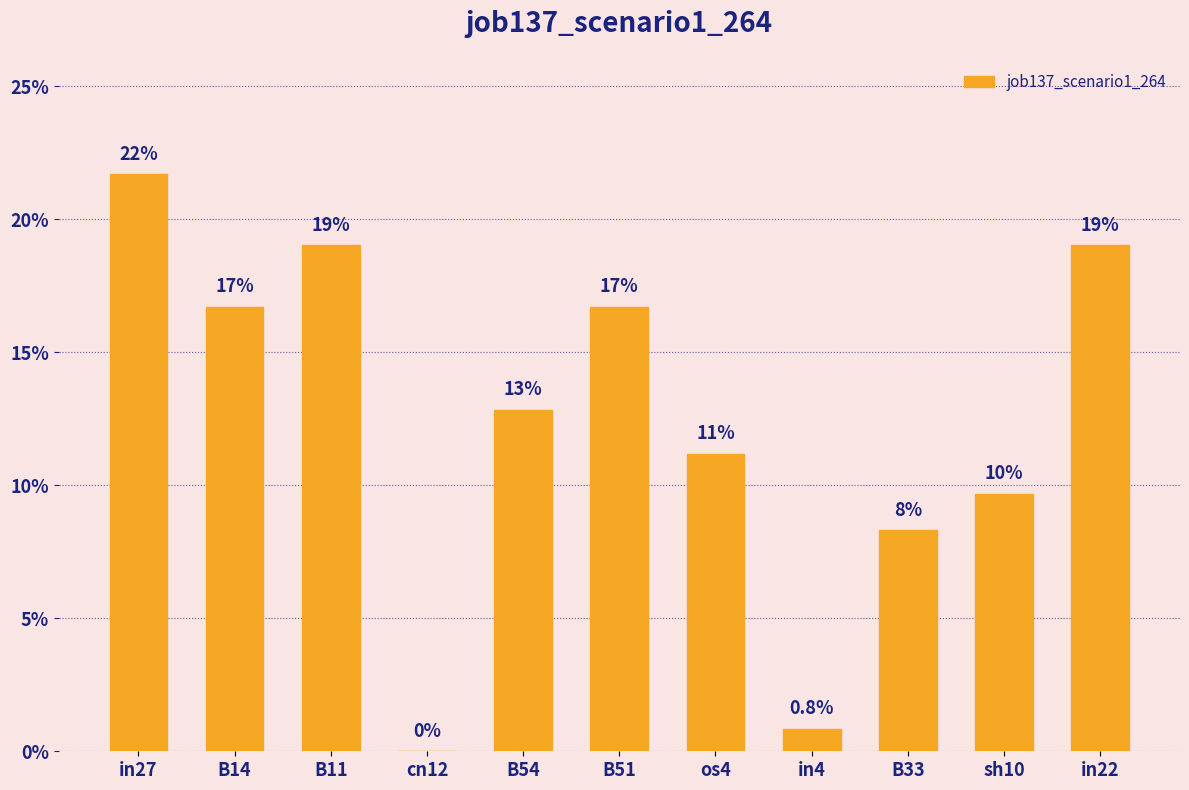

List the labels in order of value, largest first.

in27, B11, in22, B14, B51, B54, os4, sh10, B33, in4, cn12